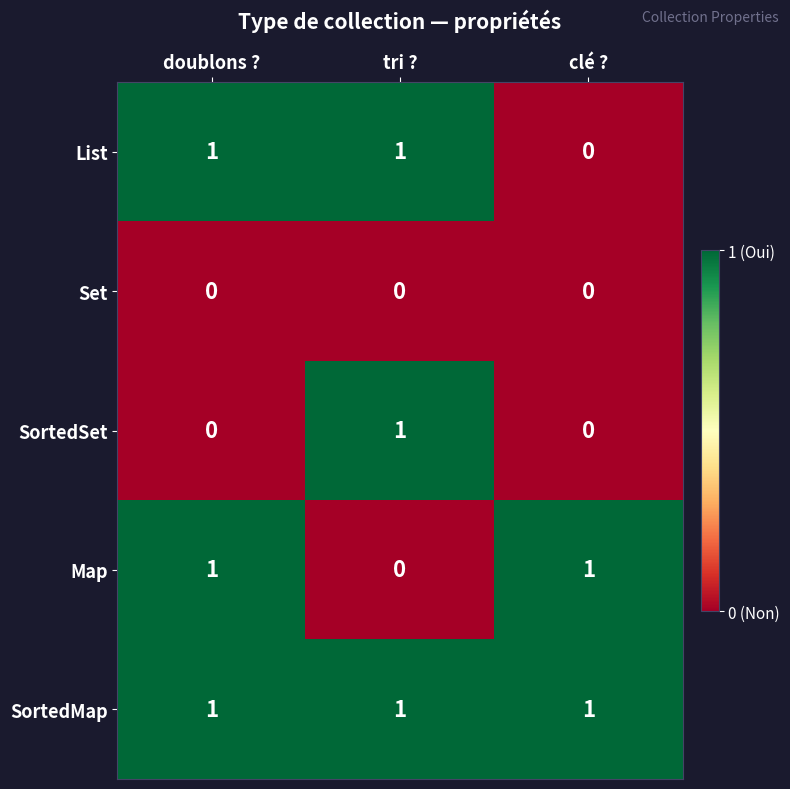

At which label does Map reach its minimum?

tri ?